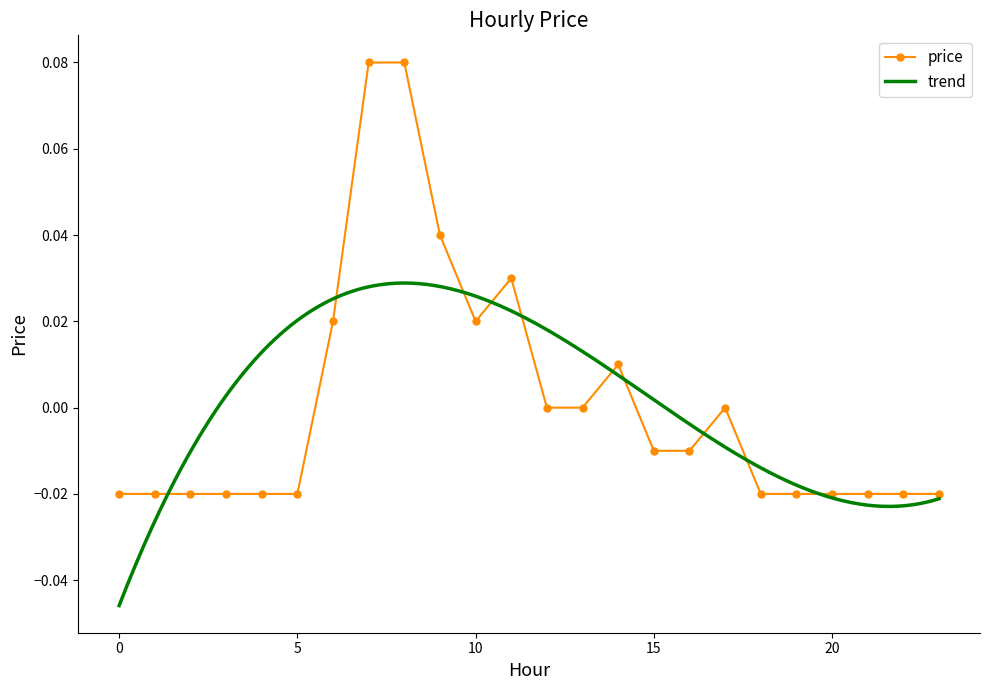

Reading right to left, transcribe all the data shown in this chart.

23=-0.0	22=-0.0	21=-0.0	20=-0.0	19=-0.0	18=-0.0	17=0.0	16=-0.0	15=-0.0	14=0.0	13=0.0	12=0.0	11=0.0	10=0.0	9=0.0	8=0.1	7=0.1	6=0.0	5=-0.0	4=-0.0	3=-0.0	2=-0.0	1=-0.0	0=-0.0